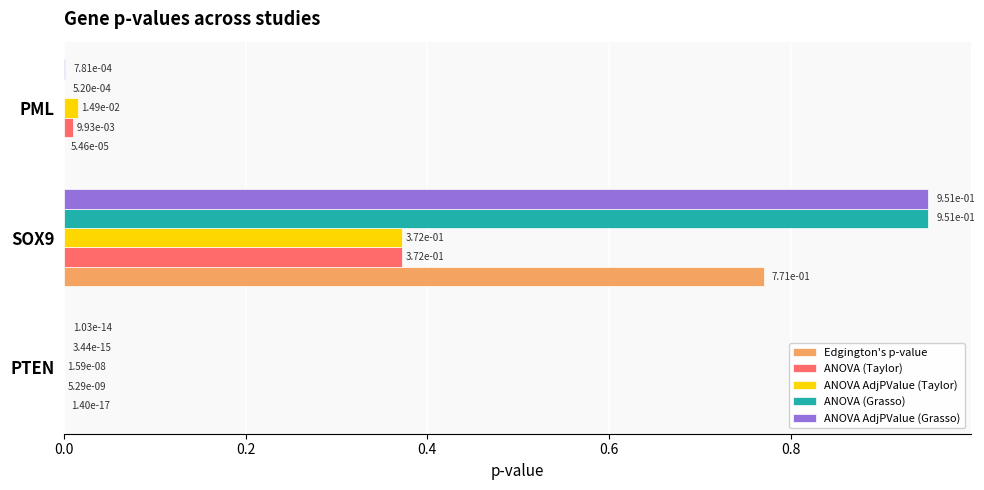

At which category is the sum across all series the highest?

SOX9